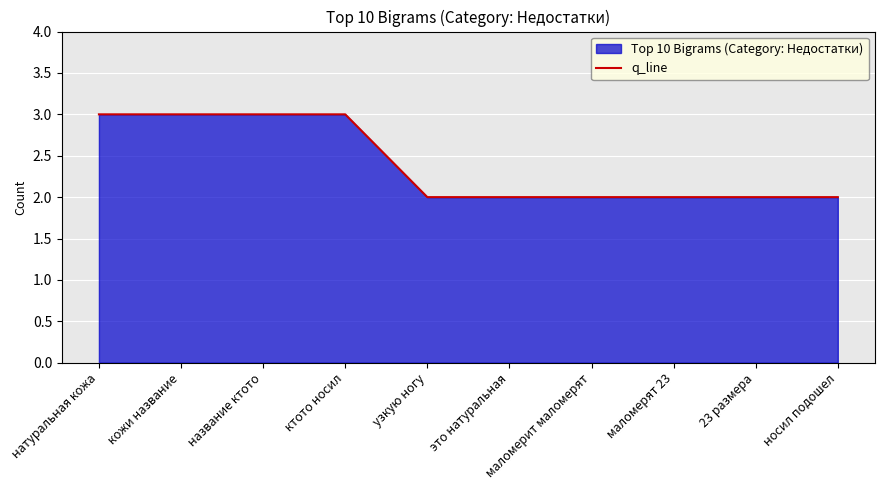

What is the change in value from название ктото to маломерят 23?

-1